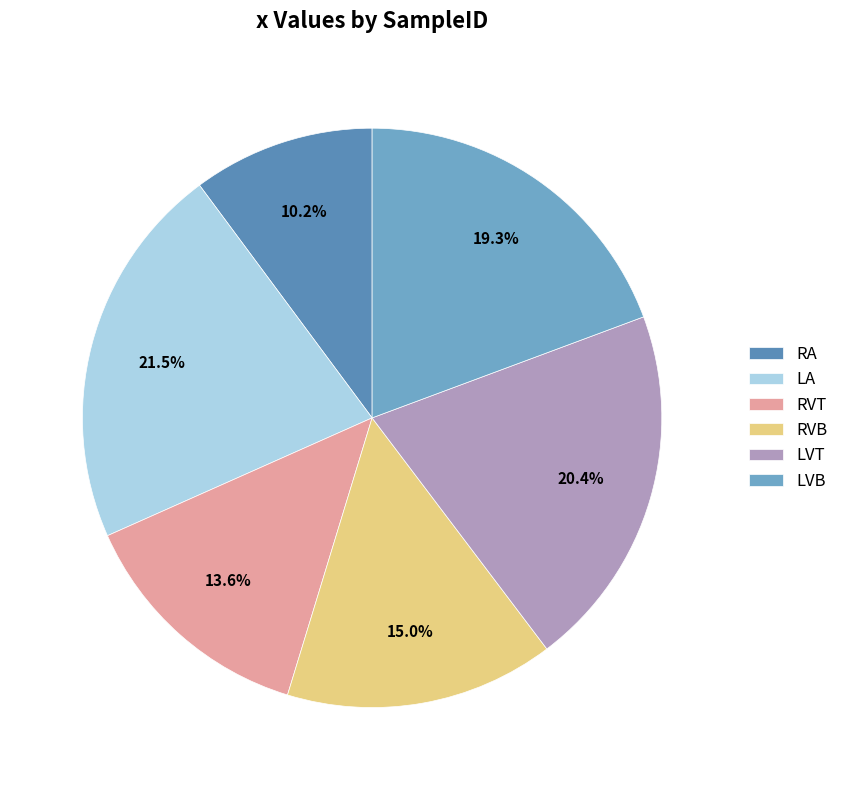

Is LA the majority of the pie?

No